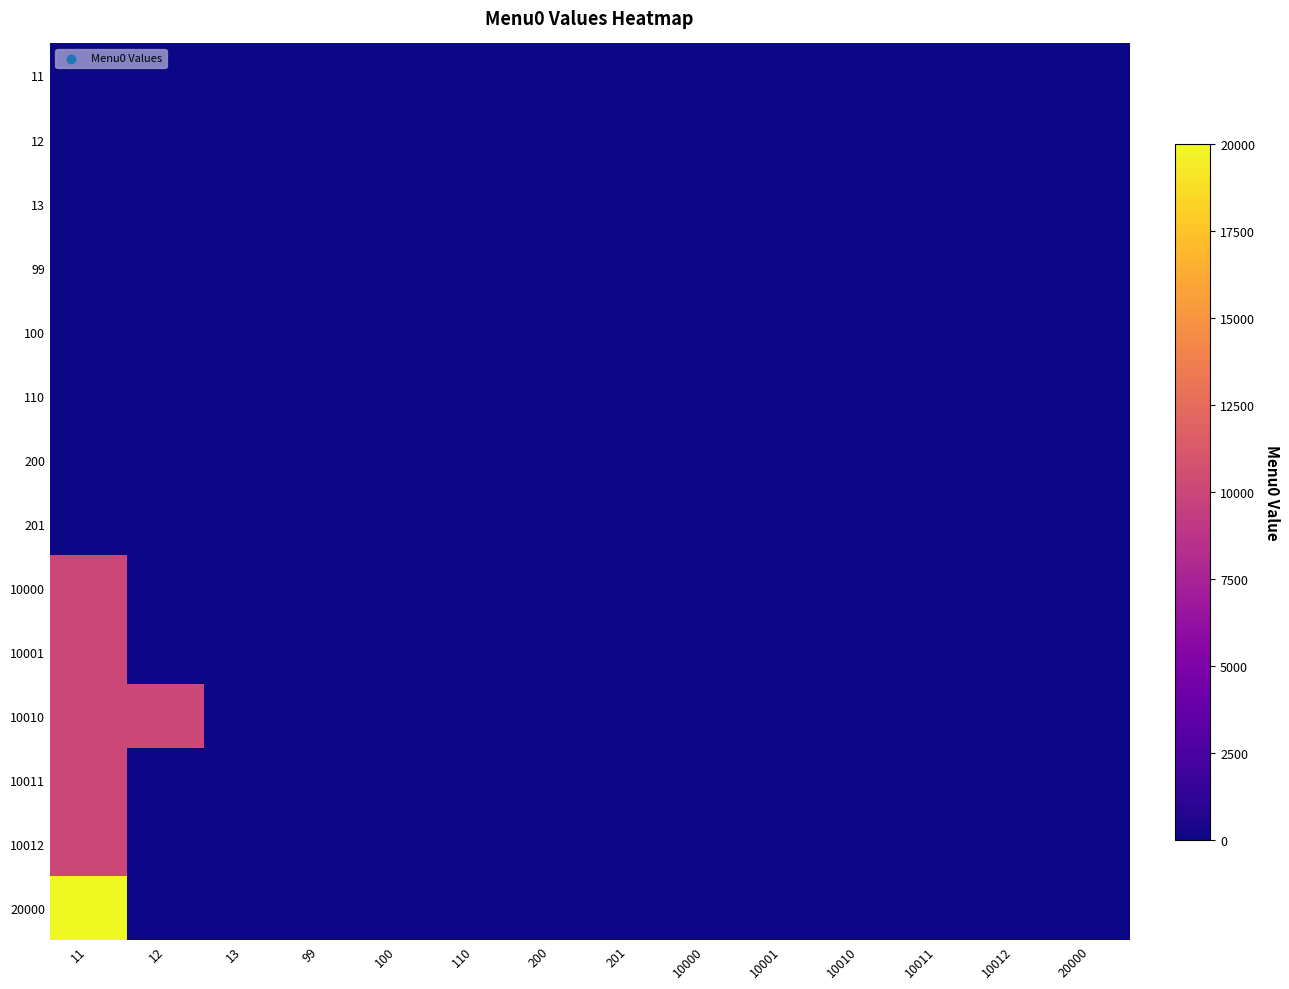

Reading left to right, extract all data points from this chart.

11: 11=0	12=0	13=0	99=0	100=0	110=0	200=0	201=0	10000=0	10001=0	10010=0	10011=0	10012=0	20000=0
12: 11=0	12=0	13=0	99=0	100=0	110=0	200=0	201=0	10000=0	10001=0	10010=0	10011=0	10012=0	20000=0
13: 11=0	12=0	13=0	99=0	100=0	110=0	200=0	201=0	10000=0	10001=0	10010=0	10011=0	10012=0	20000=0
99: 11=0	12=0	13=0	99=0	100=0	110=0	200=0	201=0	10000=0	10001=0	10010=0	10011=0	10012=0	20000=0
100: 11=0	12=0	13=0	99=0	100=0	110=0	200=0	201=0	10000=0	10001=0	10010=0	10011=0	10012=0	20000=0
110: 11=0	12=0	13=0	99=0	100=0	110=0	200=0	201=0	10000=0	10001=0	10010=0	10011=0	10012=0	20000=0
200: 11=0	12=0	13=0	99=0	100=0	110=0	200=0	201=0	10000=0	10001=0	10010=0	10011=0	10012=0	20000=0
201: 11=0	12=0	13=0	99=0	100=0	110=0	200=0	201=0	10000=0	10001=0	10010=0	10011=0	10012=0	20000=0
10000: 11=10001	12=0	13=0	99=0	100=0	110=0	200=0	201=0	10000=0	10001=0	10010=0	10011=0	10012=0	20000=0
10001: 11=10010	12=0	13=0	99=0	100=0	110=0	200=0	201=0	10000=0	10001=0	10010=0	10011=0	10012=0	20000=0
10010: 11=10011	12=10012	13=0	99=0	100=0	110=0	200=0	201=0	10000=0	10001=0	10010=0	10011=0	10012=0	20000=0
10011: 11=10030	12=0	13=0	99=0	100=0	110=0	200=0	201=0	10000=0	10001=0	10010=0	10011=0	10012=0	20000=0
10012: 11=10040	12=0	13=0	99=0	100=0	110=0	200=0	201=0	10000=0	10001=0	10010=0	10011=0	10012=0	20000=0
20000: 11=20001	12=0	13=0	99=0	100=0	110=0	200=0	201=0	10000=0	10001=0	10010=0	10011=0	10012=0	20000=0